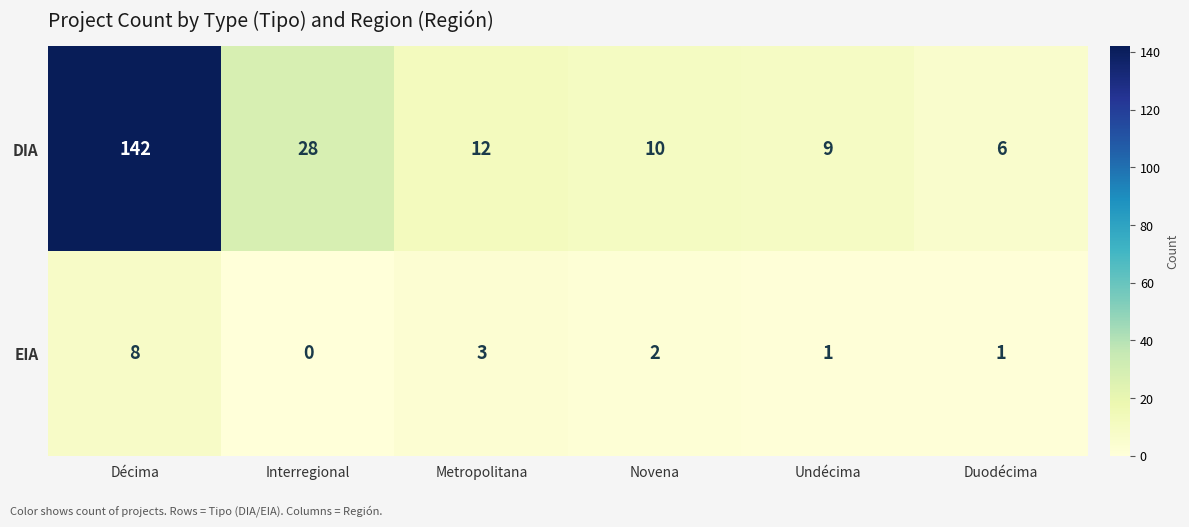

Is it true that DIA equals 142 at Décima?

True